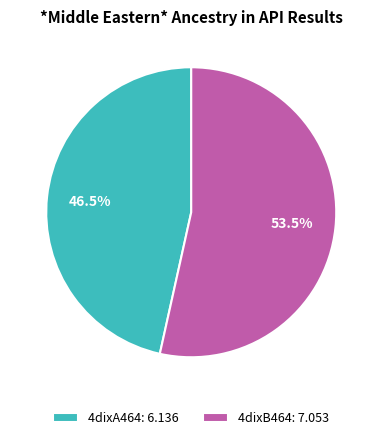

Is the sum of 4dixB464 and 4dixA464 greater than half?

Yes